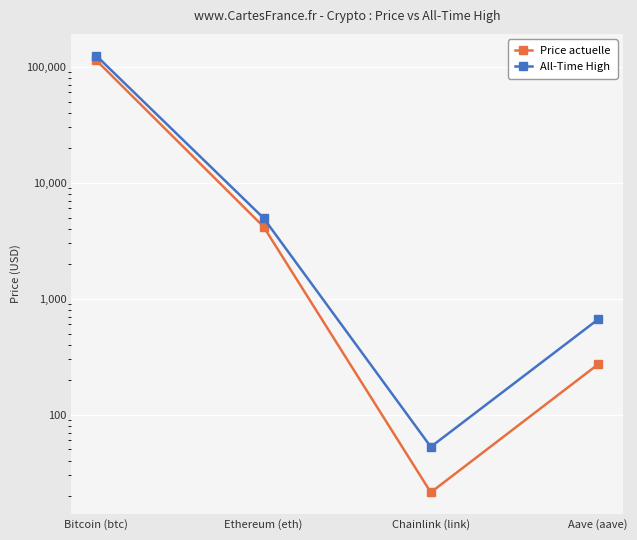

The Price actuelle series shows 37.4 at Chainlink (link). True or false?

False